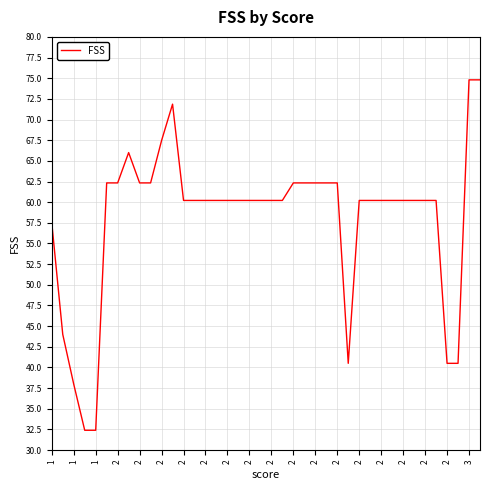

What is the maximum value shown in the chart?

74.8